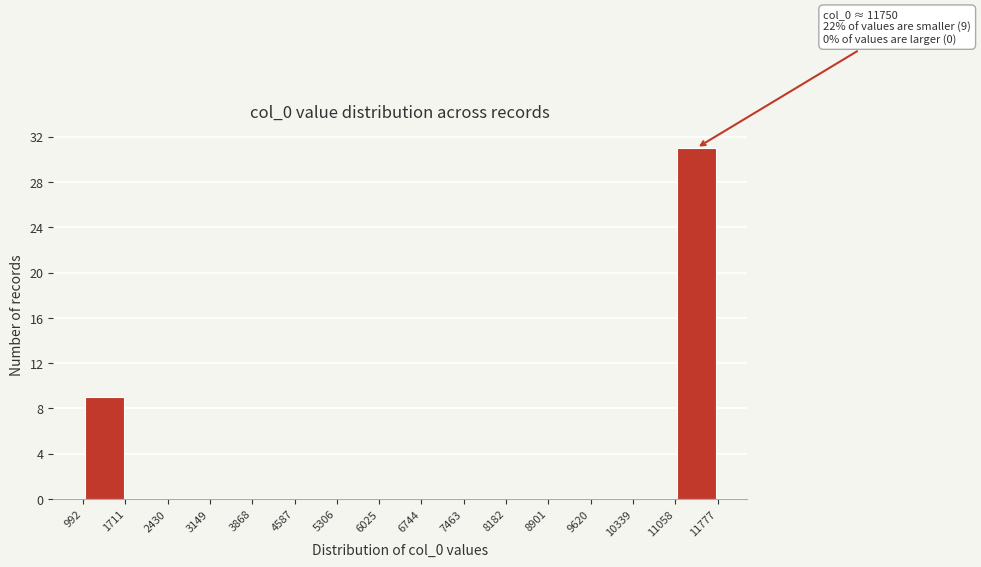

Over which range of the x-axis is the bar tallest?

11058 to 11777